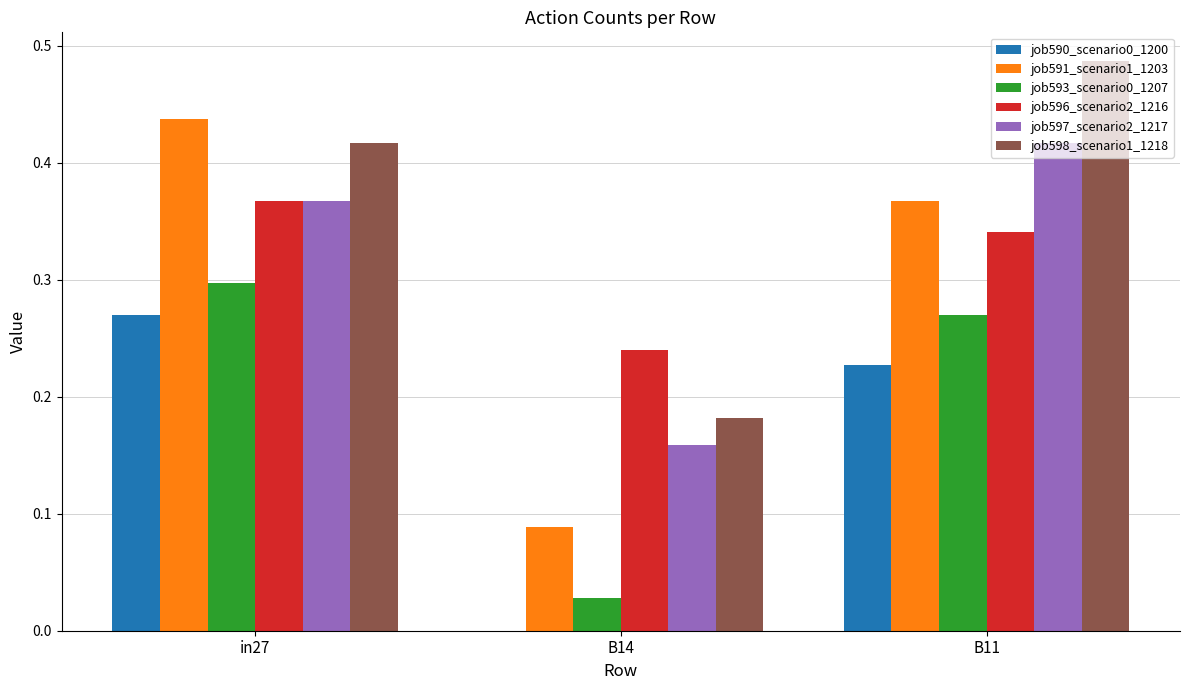

Which series changed the most between in27 and B14?

job591_scenario1_1203